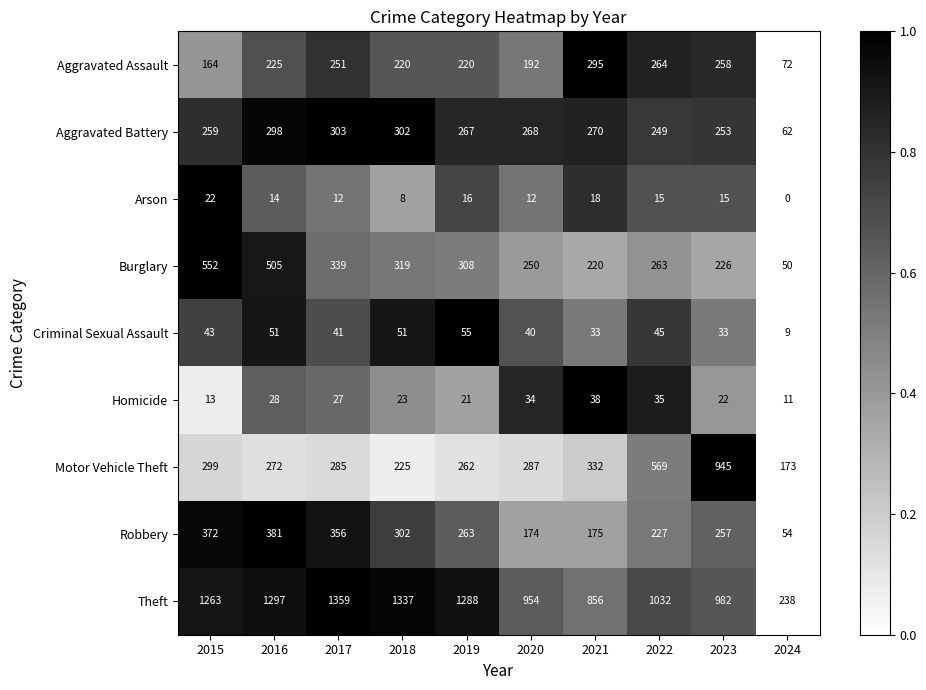

At which category does the chart reach its peak across all series?

2017